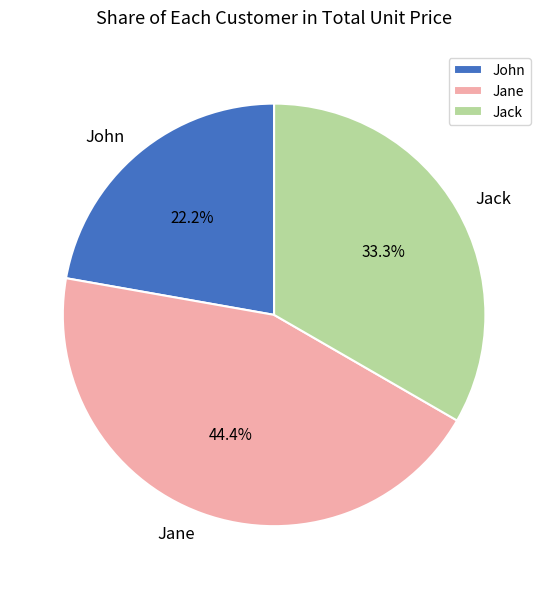

Rank the categories by value from highest to lowest.

Jane, Jack, John